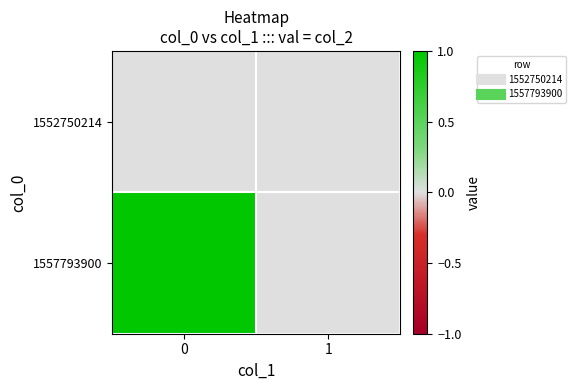

Reading left to right, extract all data points from this chart.

1552750214: 0=0	1=0
1557793900: 0=1	1=0